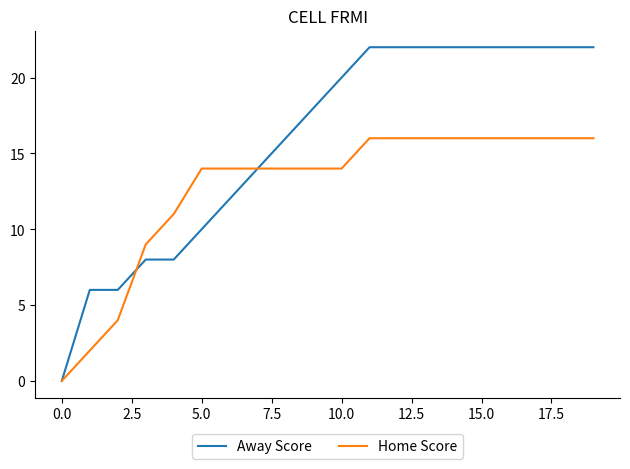

Which series has the largest total across all categories?

Away Score